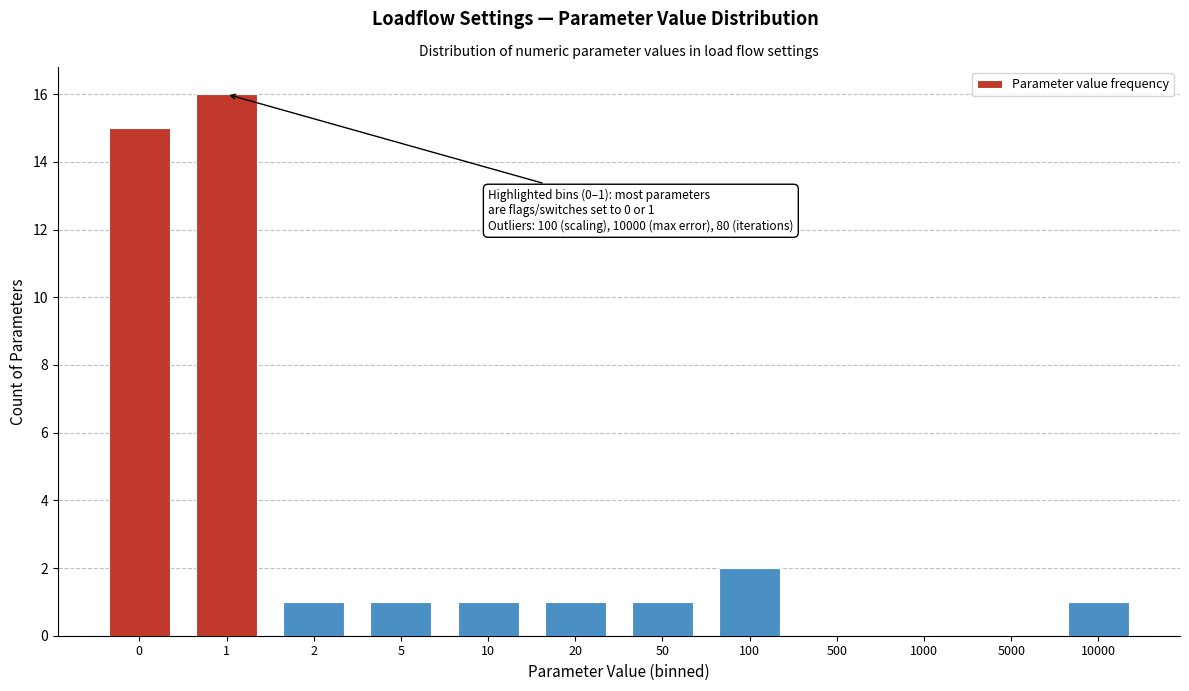

Reading right to left, transcribe all the data shown in this chart.

10000=1	5000=0	1000=0	500=0	100=2	50=1	20=1	10=1	5=1	2=1	1=16	0=15